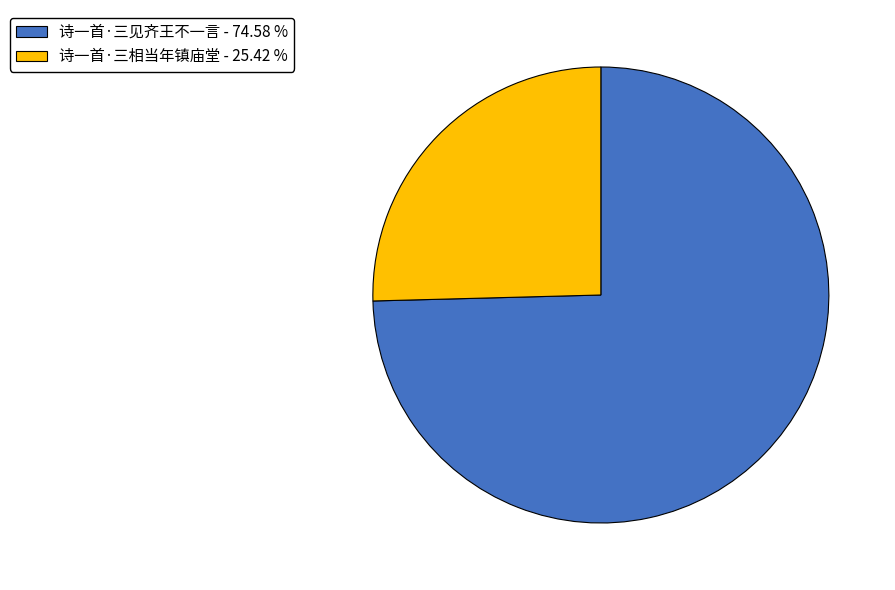

What is the ratio of the value at 诗一首·三见齐王不一言 to the value at 诗一首·三相当年镇庙堂?

2.9